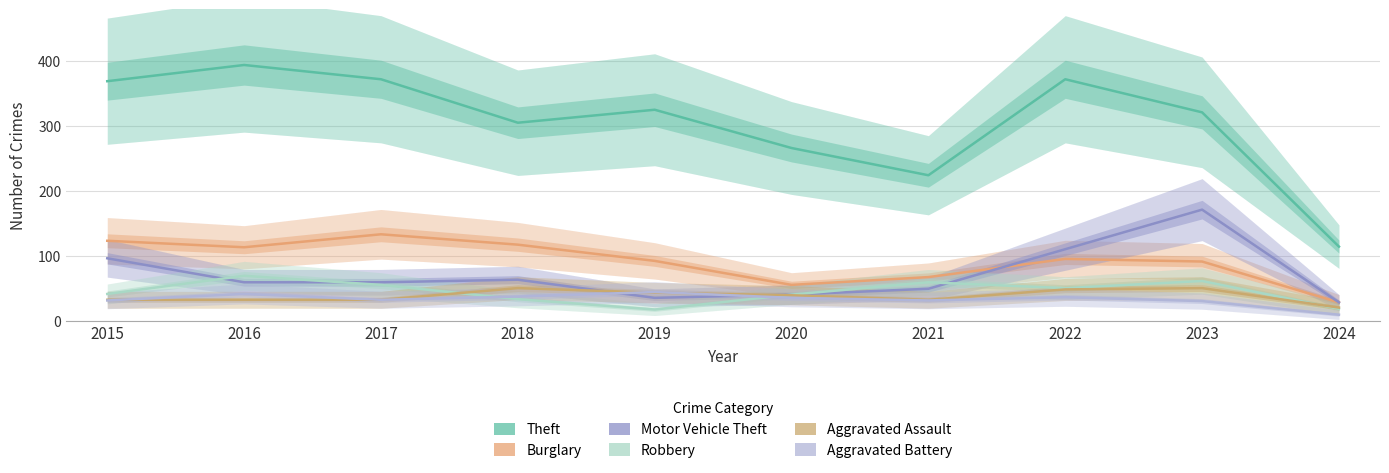

How many data points in Motor Vehicle Theft are less than 59?

4